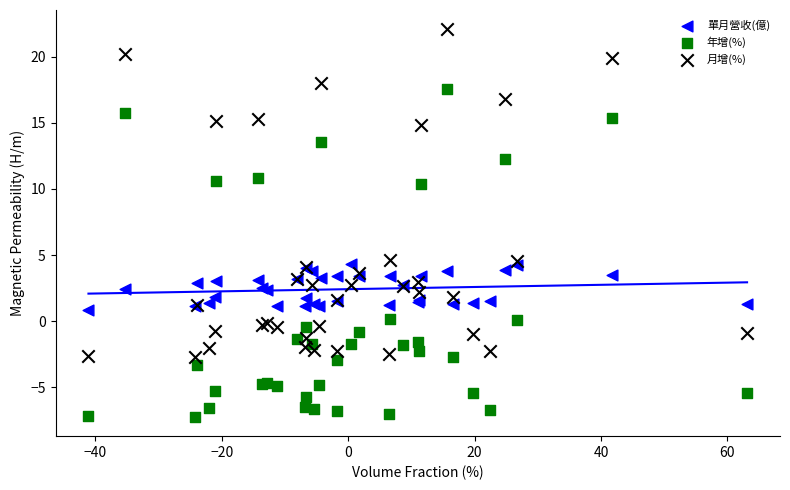

Which series reaches the maximum Y coordinate?

月增(%)